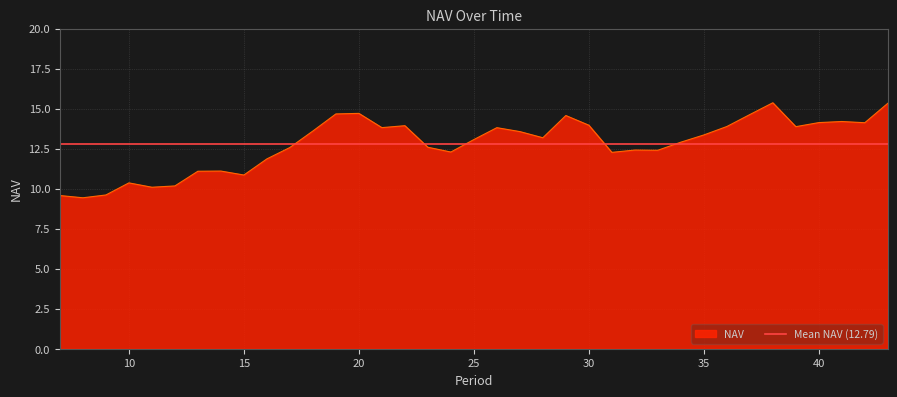

List the labels in order of value, smallest first.

8, 7, 9, 11, 12, 10, 15, 13, 14, 16, 31, 24, 33, 32, 17, 23, 34, 25, 28, 35, 27, 18, 26, 21, 39, 36, 22, 30, 42, 40, 41, 29, 37, 19, 20, 43, 38